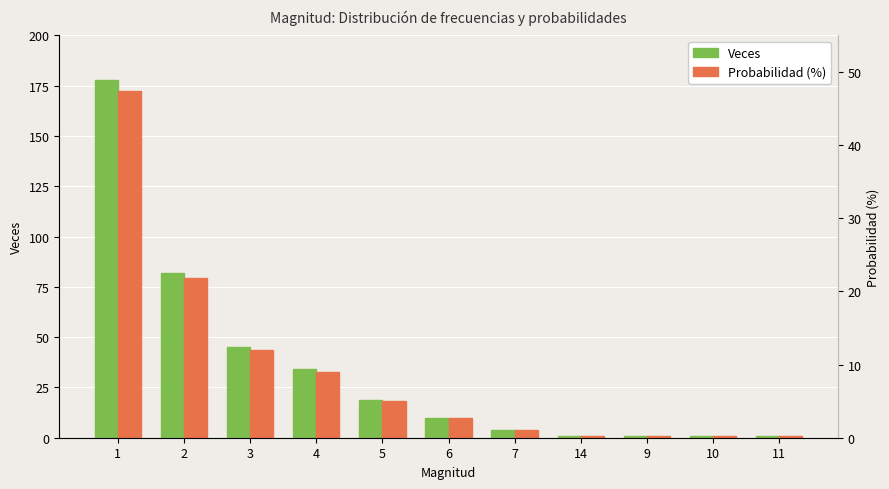

Are the bars grouped side by side (vs. stacked)?

Yes